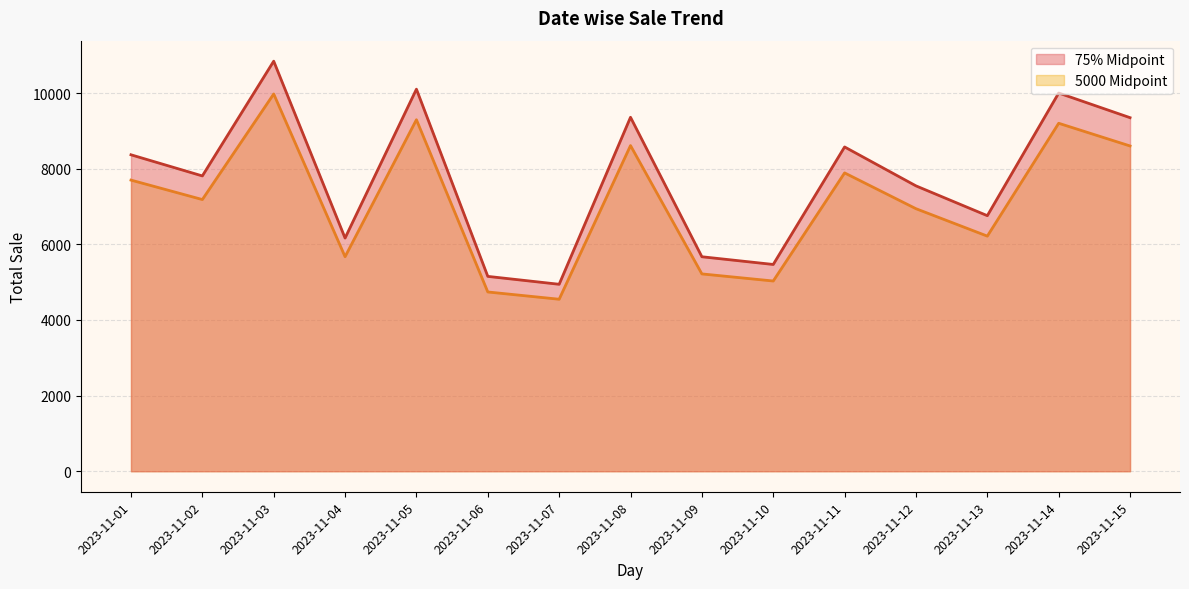

The value of 5000 Midpoint at 2023-11-10 is 5029.6. True or false?

True